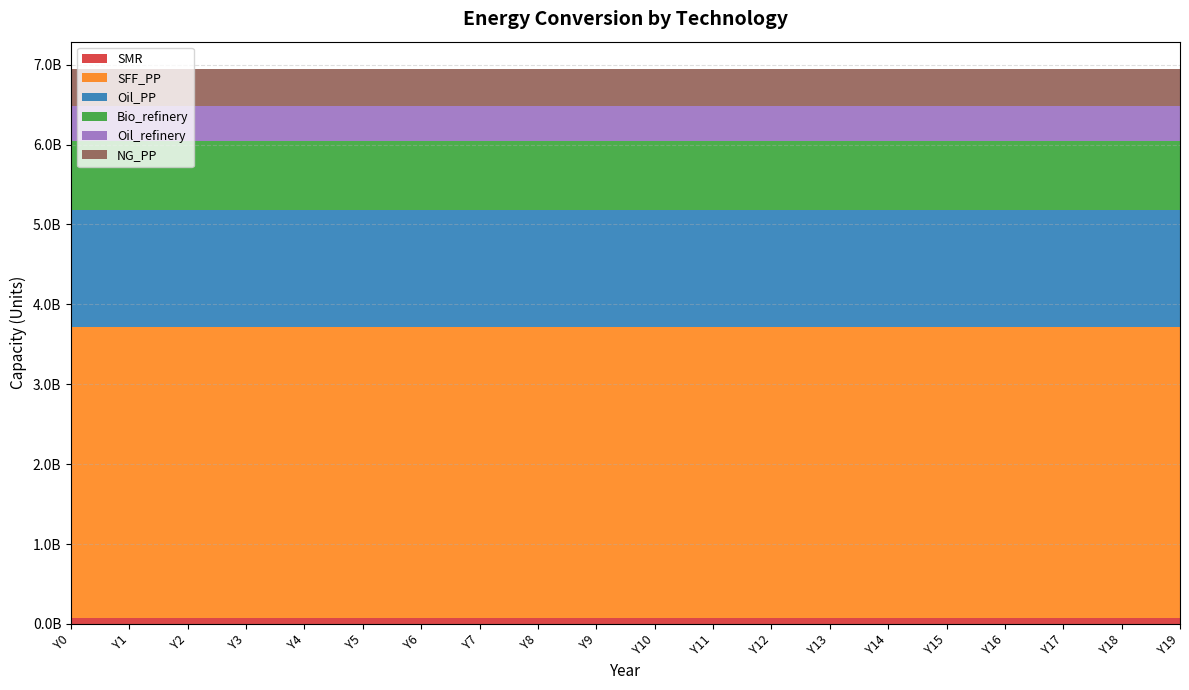

Reading right to left, list all the values displayed in this chart.

SMR: Y19=80086021.3	Y18=80086021.3	Y17=80086021.3	Y16=80086021.3	Y15=80086021.3	Y14=80086021.3	Y13=80086021.3	Y12=80086021.3	Y11=80086021.3	Y10=80086021.3	Y9=80086021.3	Y8=80086021.3	Y7=80086021.3	Y6=80086021.3	Y5=80086021.3	Y4=80086021.3	Y3=80086021.3	Y2=80086021.3	Y1=80086021.3	Y0=80086021.3
SFF_PP: Y19=3638322200.0	Y18=3638322200.0	Y17=3638322200.0	Y16=3638322200.0	Y15=3638322200.0	Y14=3638322200.0	Y13=3638322200.0	Y12=3638322200.0	Y11=3638322200.0	Y10=3638322200.0	Y9=3638322200.0	Y8=3638322200.0	Y7=3638322200.0	Y6=3638322200.0	Y5=3638322200.0	Y4=3638322200.0	Y3=3638322200.0	Y2=3638322200.0	Y1=3638322200.0	Y0=3638322200.0
Oil_PP: Y19=1458511422.8	Y18=1458511422.8	Y17=1458511422.8	Y16=1458511422.8	Y15=1458511422.8	Y14=1458511422.8	Y13=1458511422.8	Y12=1458511422.8	Y11=1458511422.8	Y10=1458511422.8	Y9=1458511422.8	Y8=1458511422.8	Y7=1458511422.8	Y6=1458511422.8	Y5=1458511422.8	Y4=1458511422.8	Y3=1458511422.8	Y2=1458511422.8	Y1=1458511422.8	Y0=1458511422.8
Bio_refinery: Y19=864653599.8	Y18=864653599.8	Y17=864653599.8	Y16=864653599.8	Y15=864653599.8	Y14=864653599.8	Y13=864653599.8	Y12=864653599.8	Y11=864653599.8	Y10=864653599.8	Y9=864653599.8	Y8=864653599.8	Y7=864653599.8	Y6=864653599.8	Y5=864653599.8	Y4=864653599.8	Y3=864653599.8	Y2=864653599.8	Y1=864653599.8	Y0=864653599.8
Oil_refinery: Y19=443481650.6	Y18=443481650.6	Y17=443481650.6	Y16=443481650.6	Y15=443481650.6	Y14=443481650.6	Y13=443481650.6	Y12=443481650.6	Y11=443481650.6	Y10=443481650.6	Y9=443481650.6	Y8=443481650.6	Y7=443481650.6	Y6=443481650.6	Y5=443481650.6	Y4=443481650.6	Y3=443481650.6	Y2=443481650.6	Y1=443481650.6	Y0=443481650.6
NG_PP: Y19=456040000.0	Y18=456040000.0	Y17=456040000.0	Y16=456040000.0	Y15=456040000.0	Y14=456040000.0	Y13=456040000.0	Y12=456040000.0	Y11=456040000.0	Y10=456040000.0	Y9=456040000.0	Y8=456040000.0	Y7=456040000.0	Y6=456040000.0	Y5=456040000.0	Y4=456040000.0	Y3=456040000.0	Y2=456040000.0	Y1=456040000.0	Y0=456040000.0